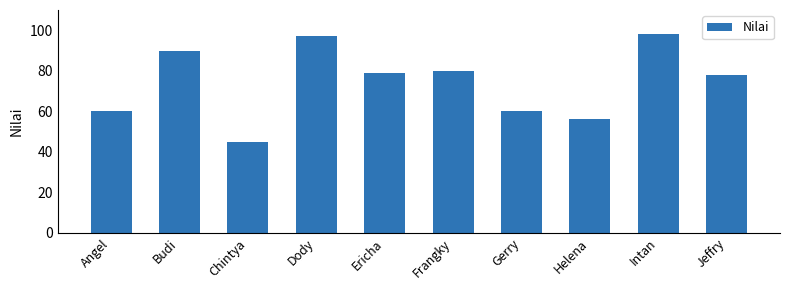

Which has a higher value, Dody or Jeffry?

Dody